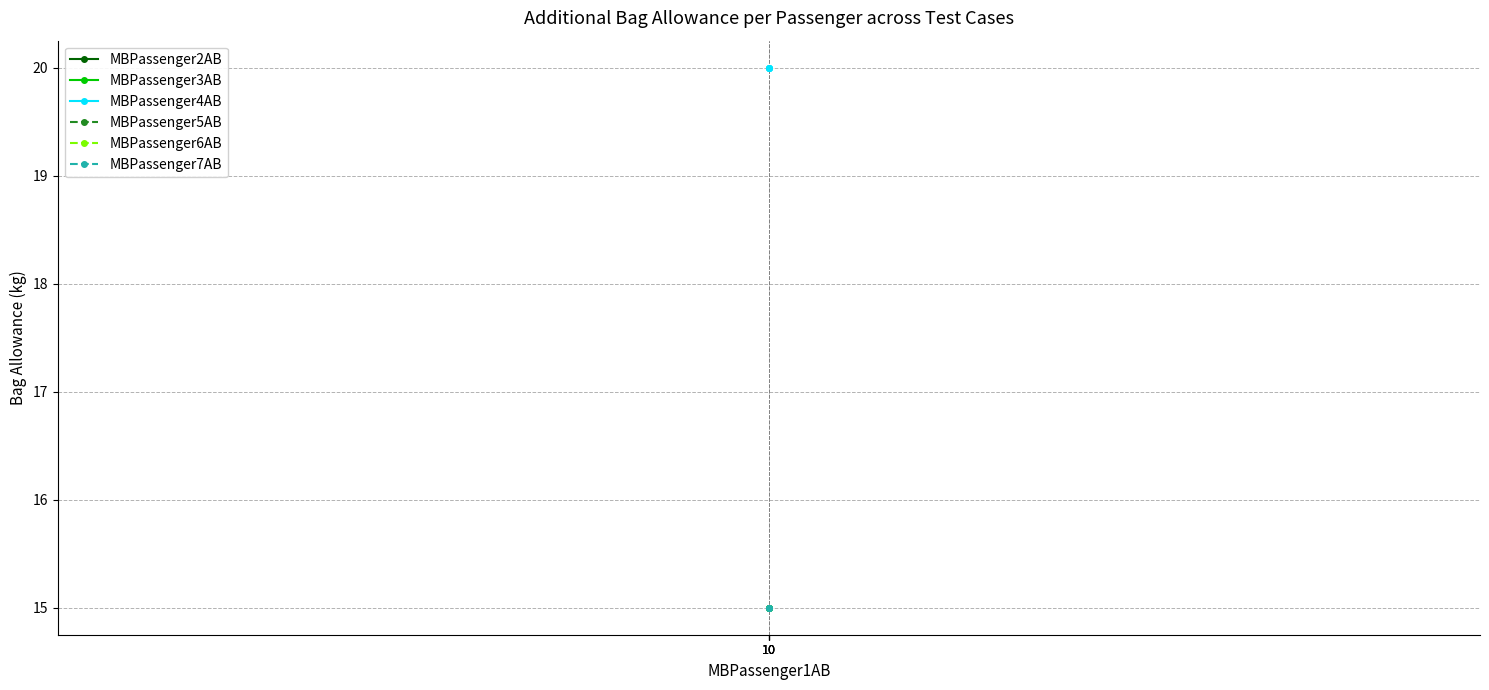

Between 10 and 10, which is larger?

10